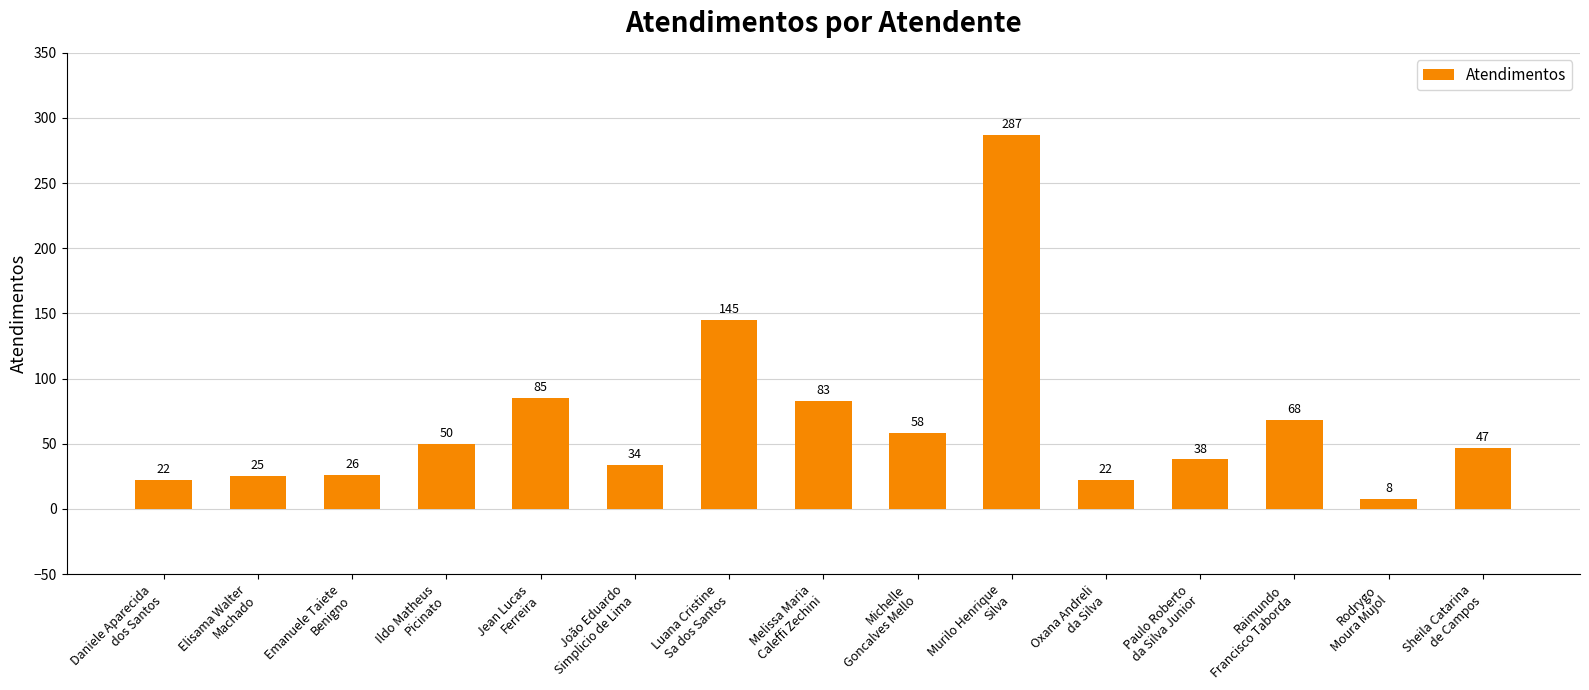

Are the bars horizontal?

No